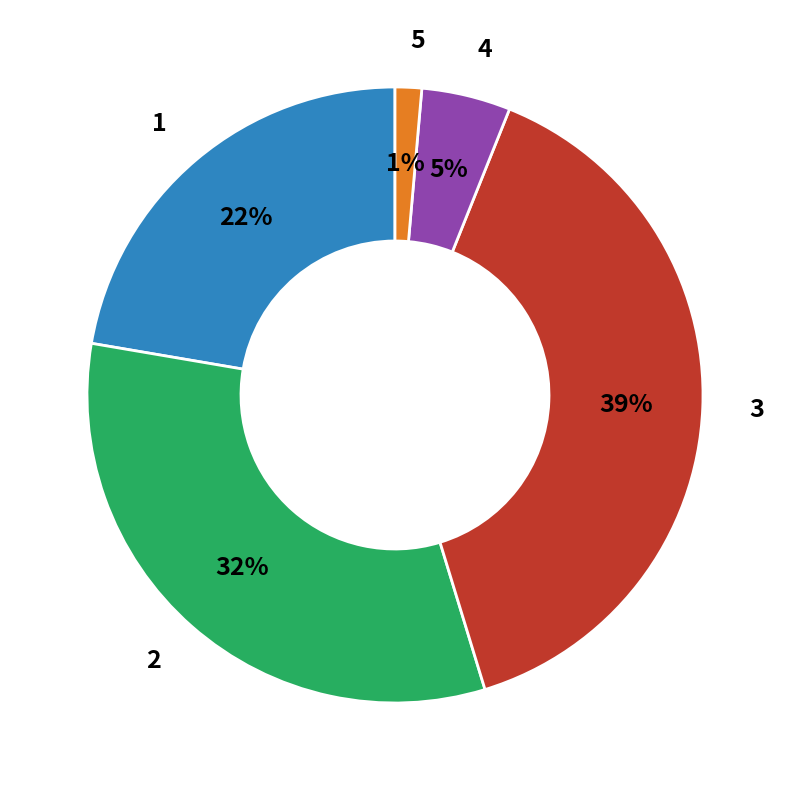

Is there a majority slice in this chart?

No